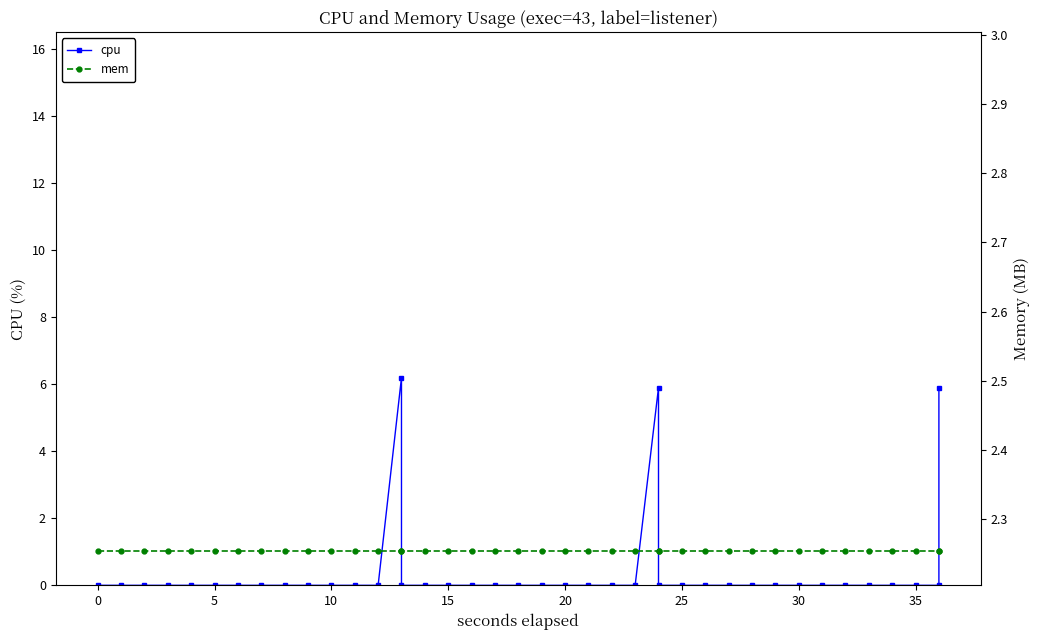

What is the label of the 21st point from the left?

20